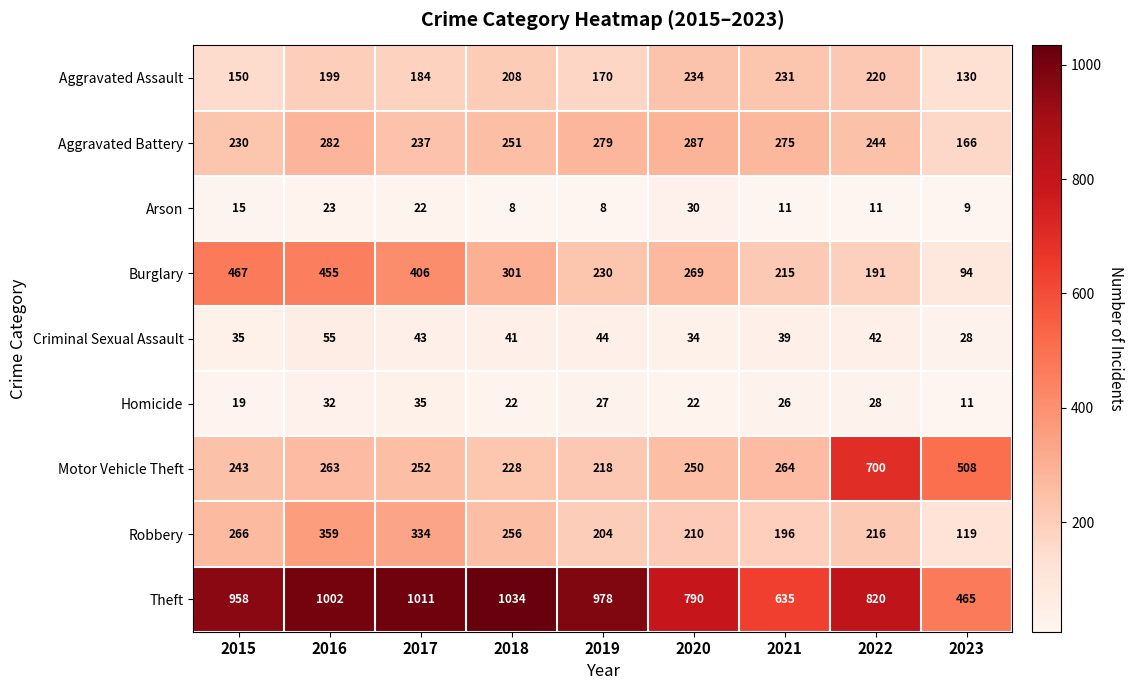

What is the average value of the Homicide series?

25